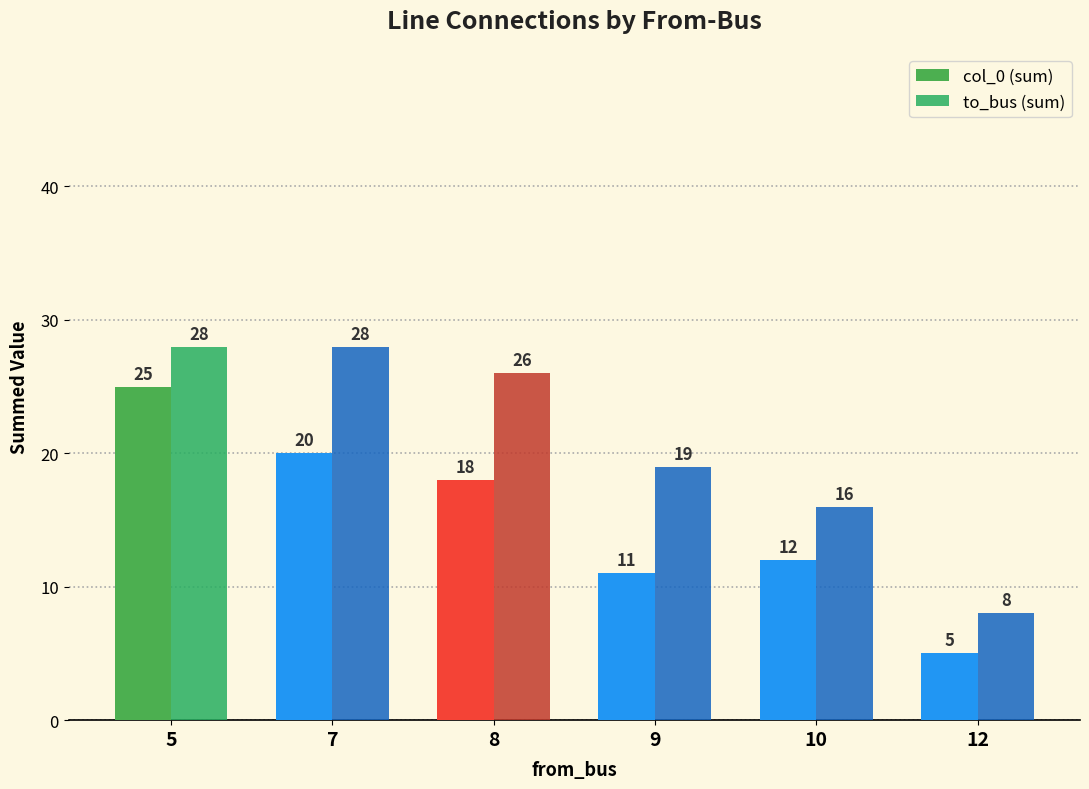

At 8, list the series in order from largest to smallest.

to_bus (sum), col_0 (sum)